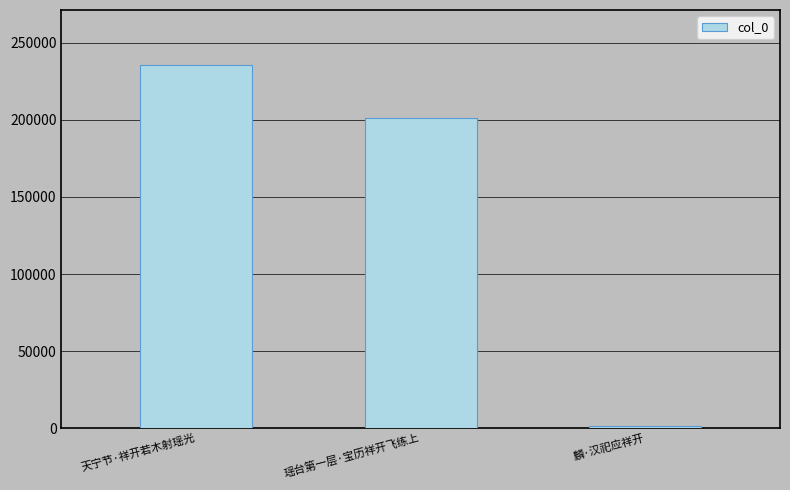

What is the smallest value displayed?

1283